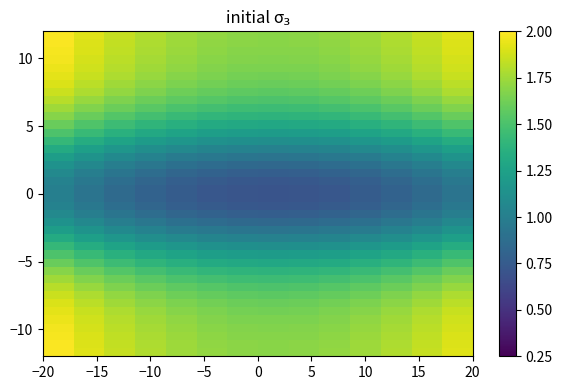

How many categories are shown in the chart?

14